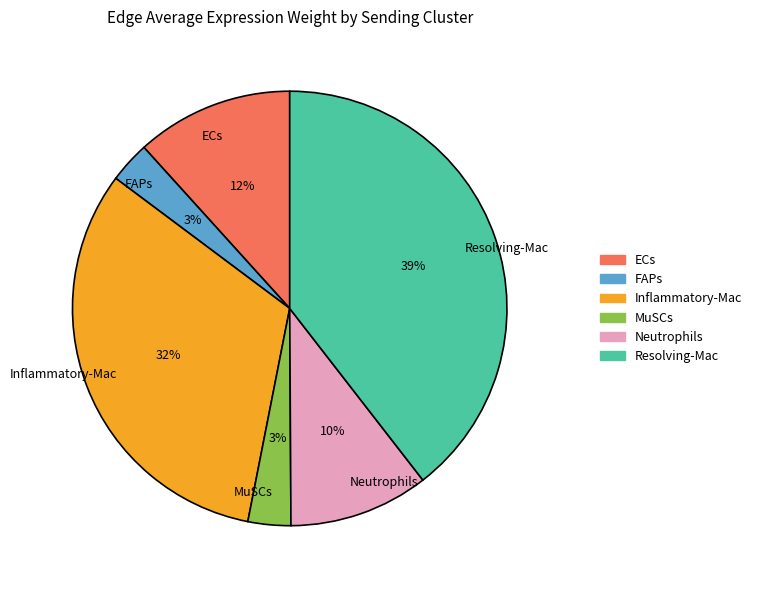

To the nearest percent, what percentage of the pie is MuSCs?

3%